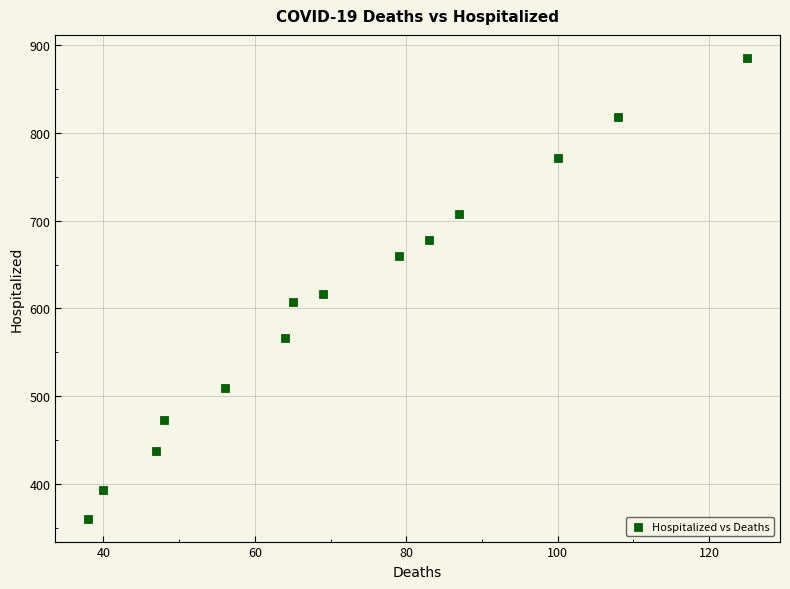

What is the range of X values (max minus min)?

87